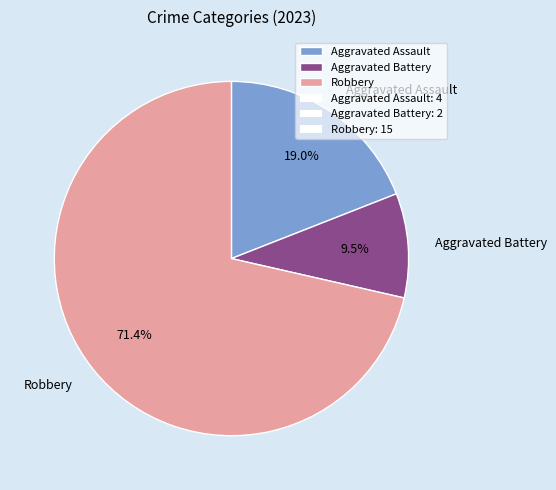

Combined, do Robbery and Aggravated Assault account for over 50%?

Yes